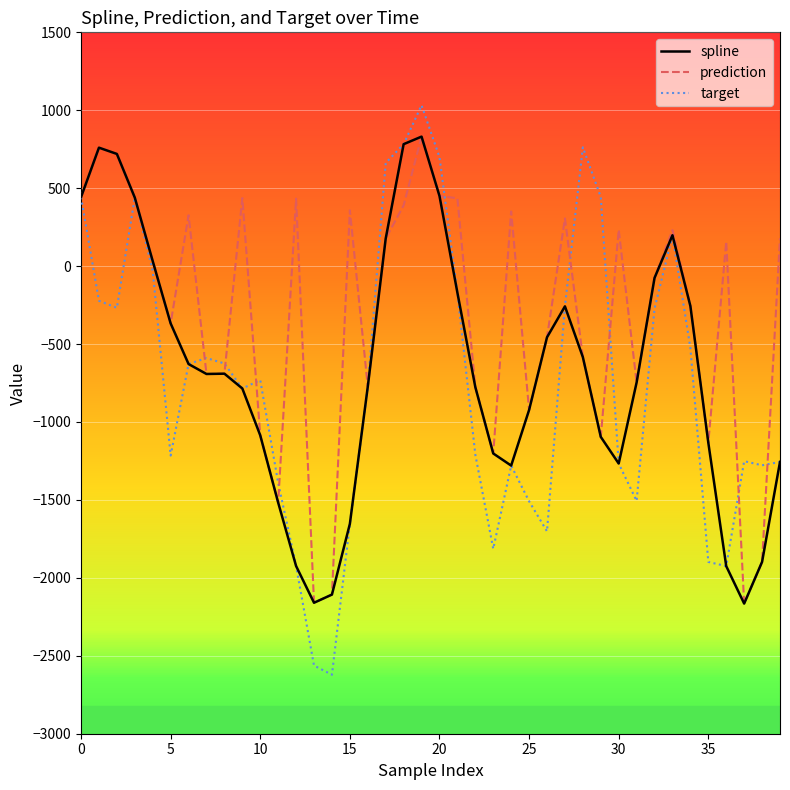

What value does the prediction series have at 13?

-2159.7